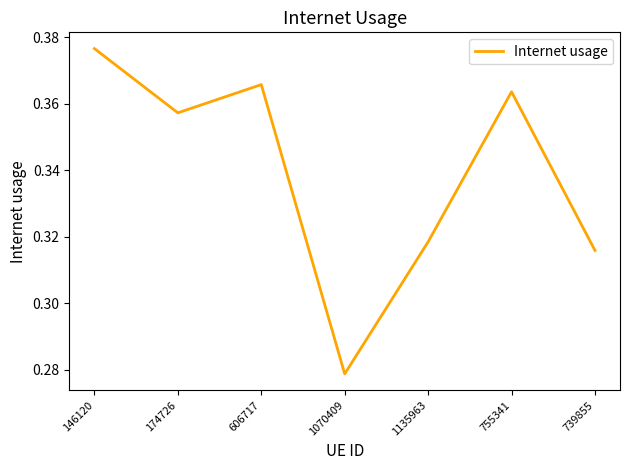

What is the change in value from 174726 to 1070409?

-0.1